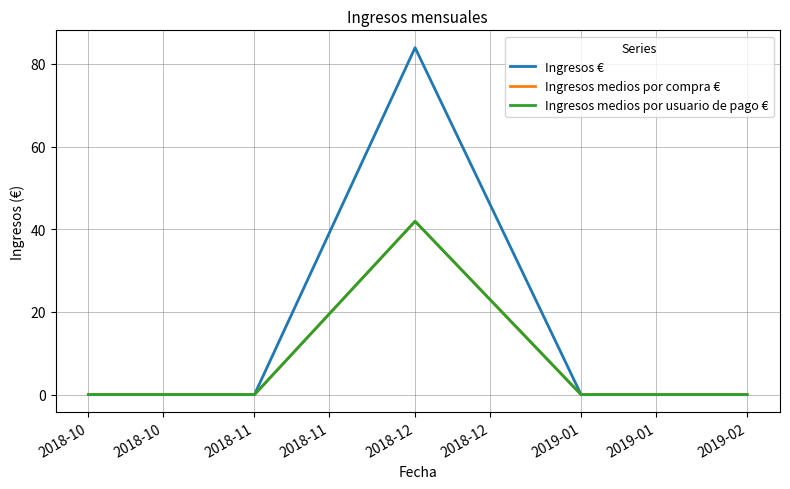

Is this an area chart (filled region under the line)?

No